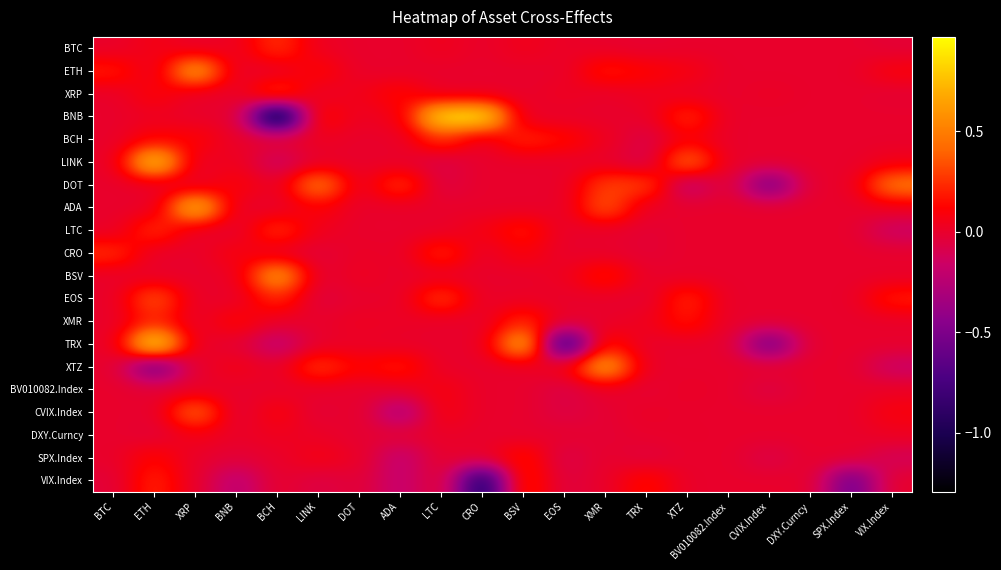

List the series in order of their peak value, highest first.

TRX, BNB, LINK, ADA, ETH, XTZ, BSV, DOT, CVIX.Index, EOS, XRP, LTC, BTC, BCH, CRO, VIX.Index, XMR, SPX.Index, BV010082.Index, DXY.Curncy